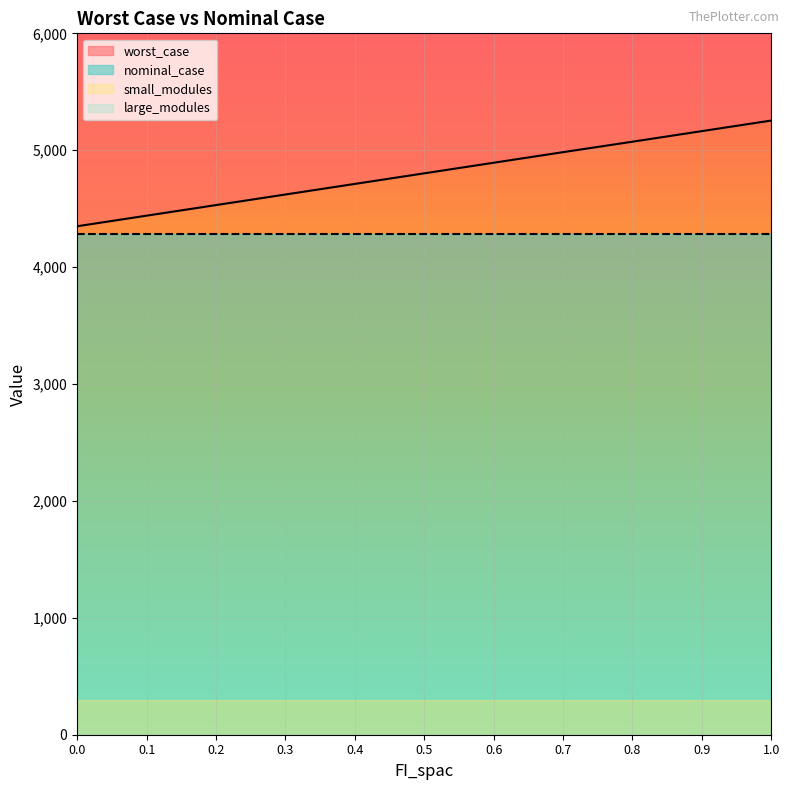

Reading left to right, extract all data points from this chart.

worst_case: 4349.7	4440.3	4530.8	4621.3	4711.9	4802.4	4892.9	4983.5	5073.0	5163.5	5254.1
nominal_case: 4284.8	4284.8	4284.8	4284.8	4284.8	4284.8	4284.8	4284.8	4284.8	4284.8	4284.8
large_modules: 0.0	0.0	0.0	0.0	0.0	0.0	0.0	0.0	0.0	0.0	0.0
small_modules: 3.0	3.0	3.0	3.0	3.0	3.0	3.0	3.0	3.0	3.0	3.0